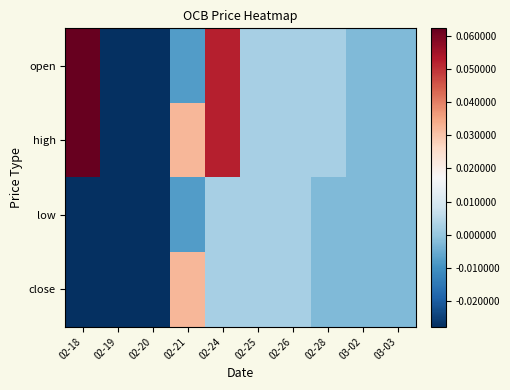

At how many categories does at least one series exceed 0?

6